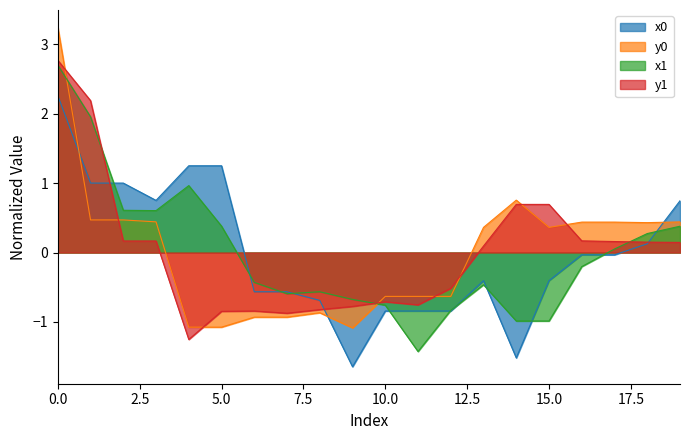

The y0 series shows 0.5 at 1. True or false?

True